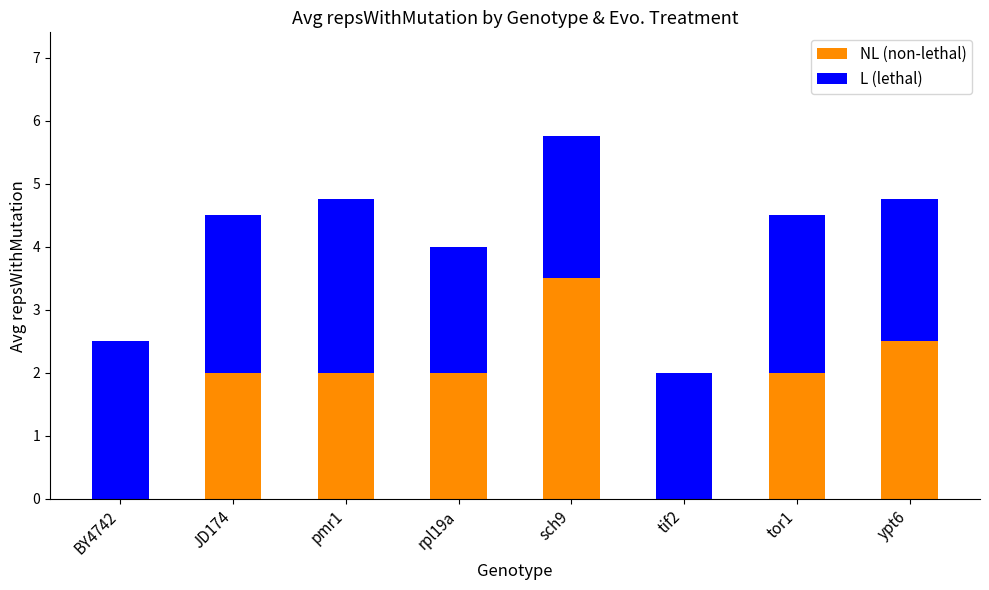

What is the sum of the NL (non-lethal) values at rpl19a and tif2?

2.0